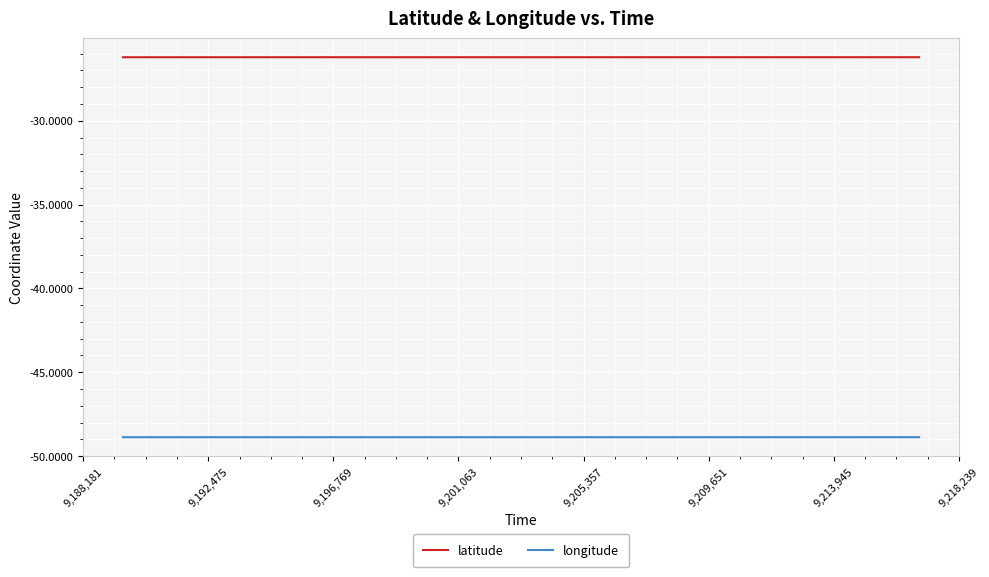

Rank the series by their maximum value, from highest to lowest.

latitude, longitude